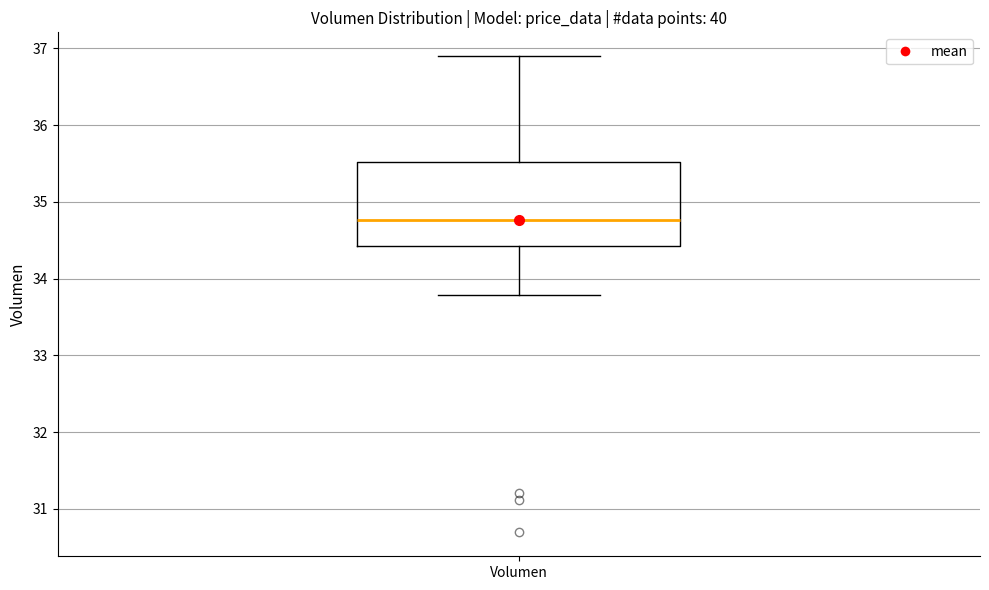

Transcribe this box plot: give where the median line is, the range the box spans, and where the two whiskers end, as read against the y-axis. The values are not printed on the chart, so give them approximately, as read against the axis.

median 34.8, box 34.4 to 35.5, whiskers 33.8 to 36.9